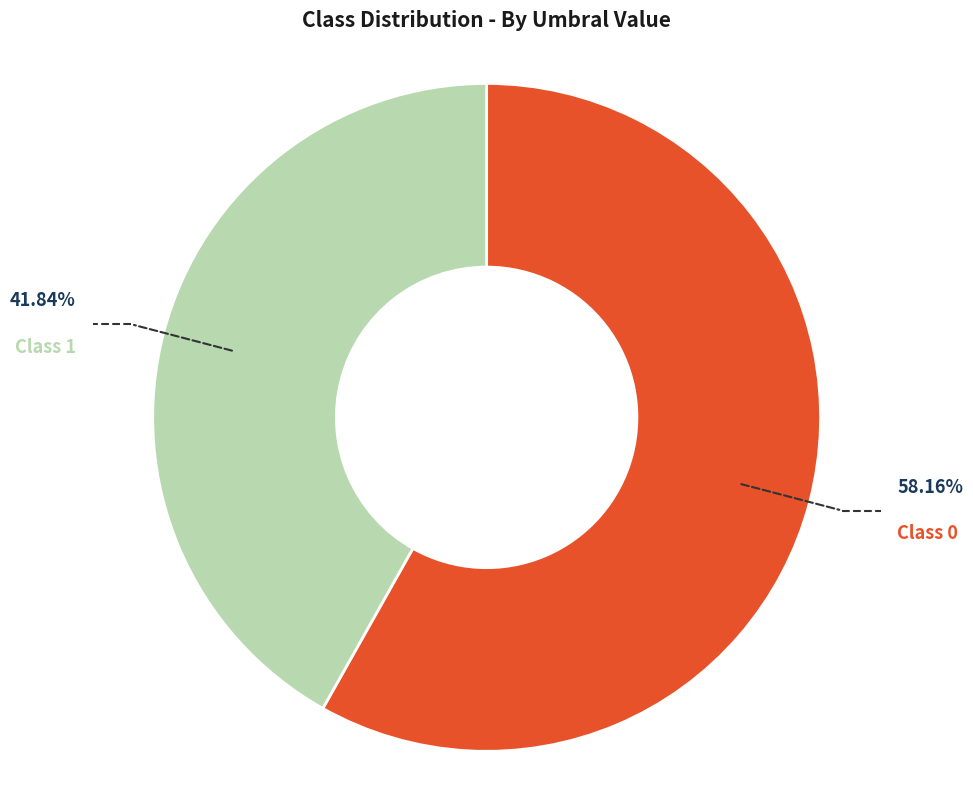

How many slices are in this pie chart?

2